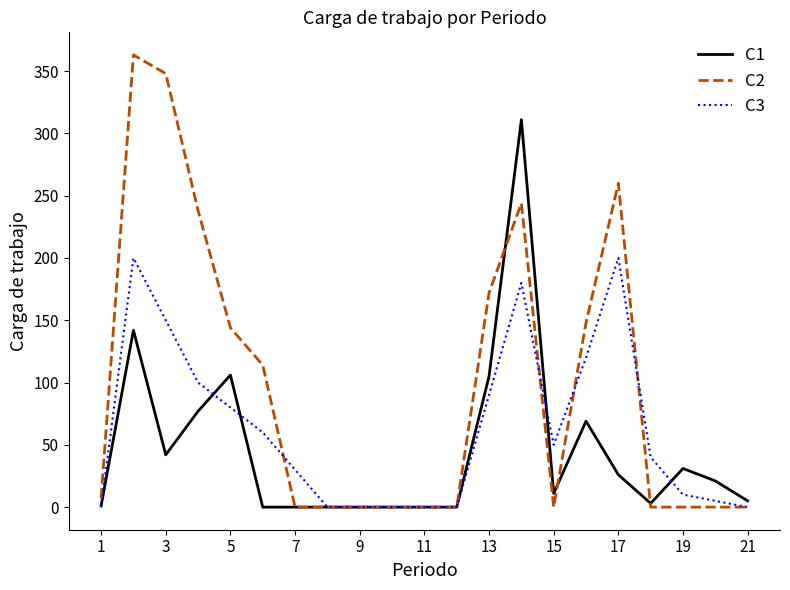

What is the maximum value shown in the chart?

363